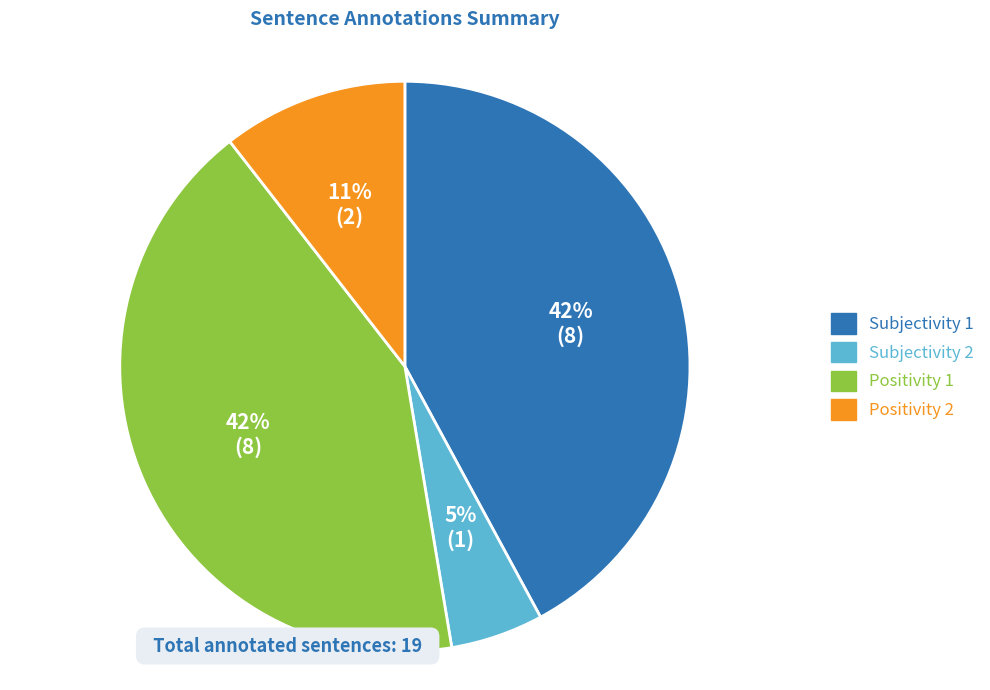

Is there any slice that represents more than half of the pie?

No